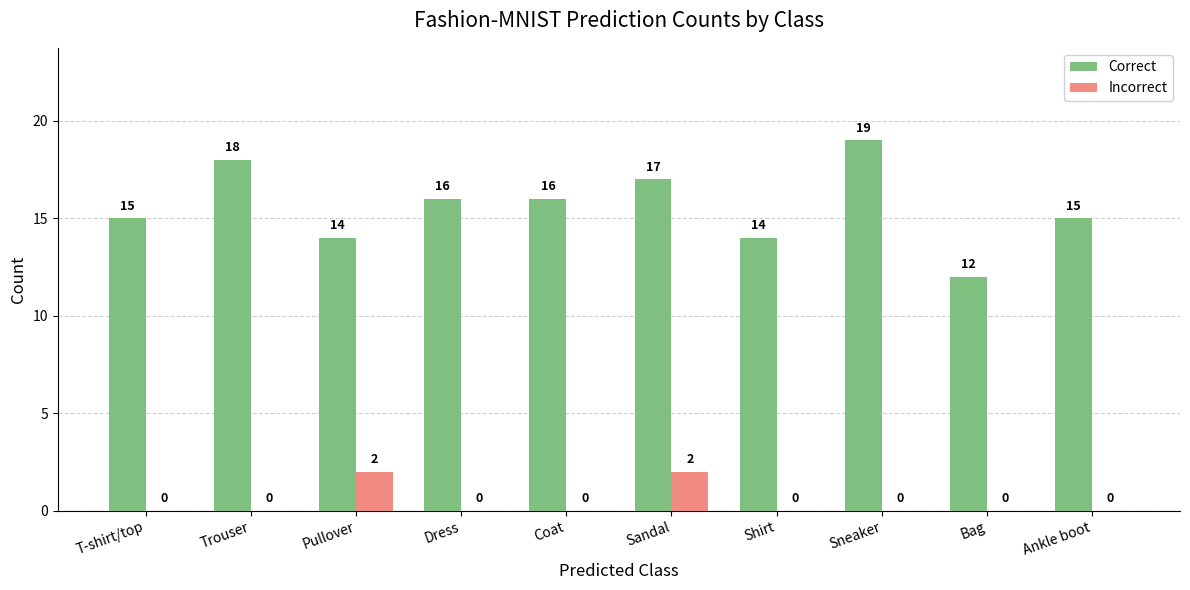

Which series has the largest total across all categories?

Correct